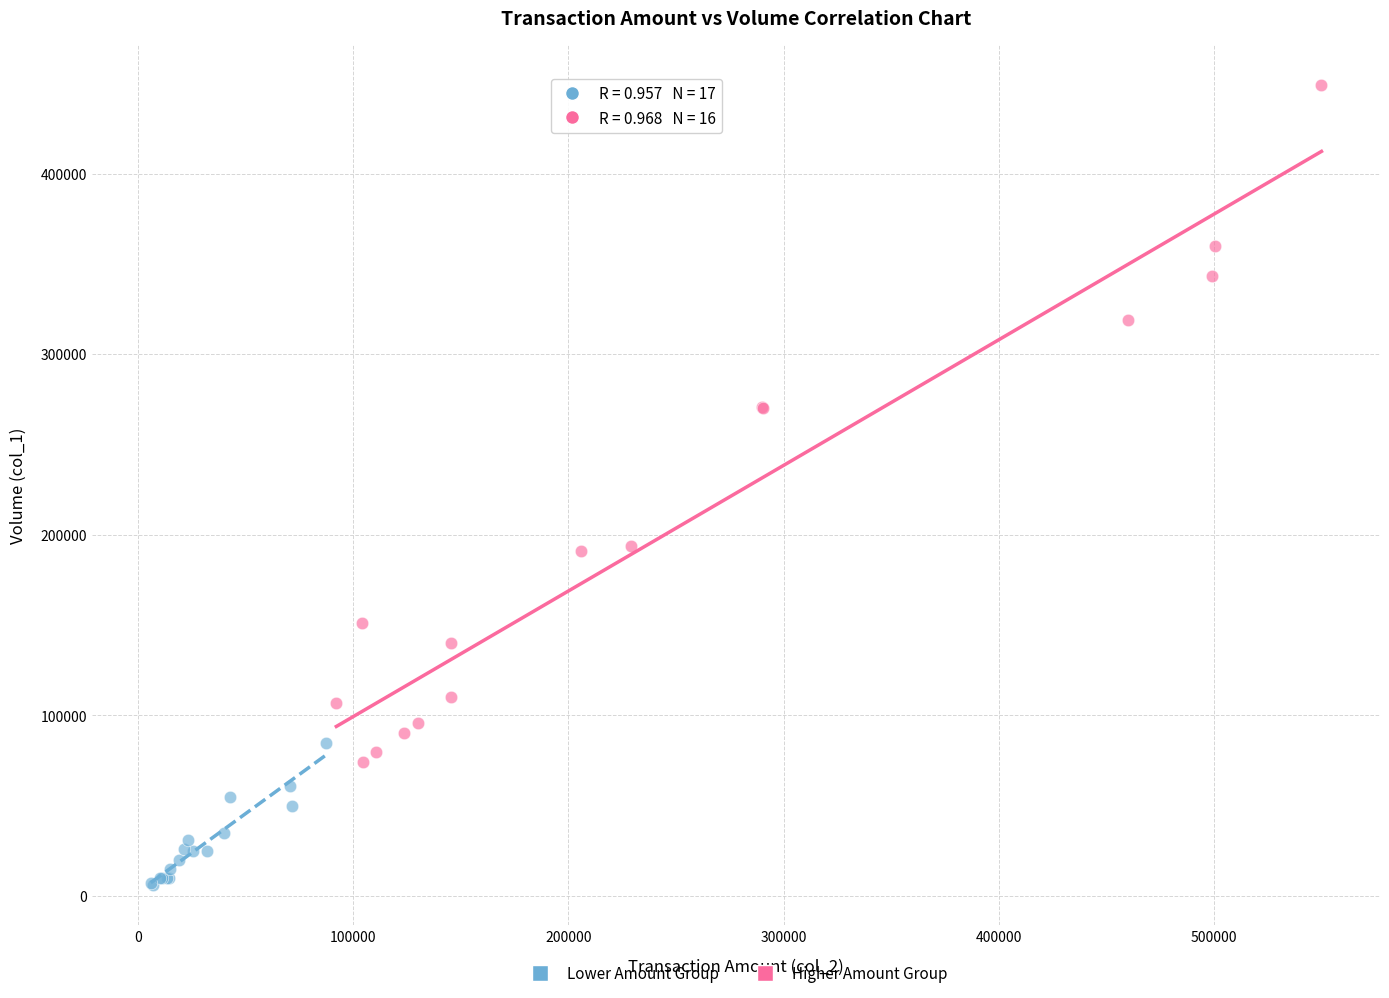

Which series has the largest Y range (max minus min)?

Higher Amount Group